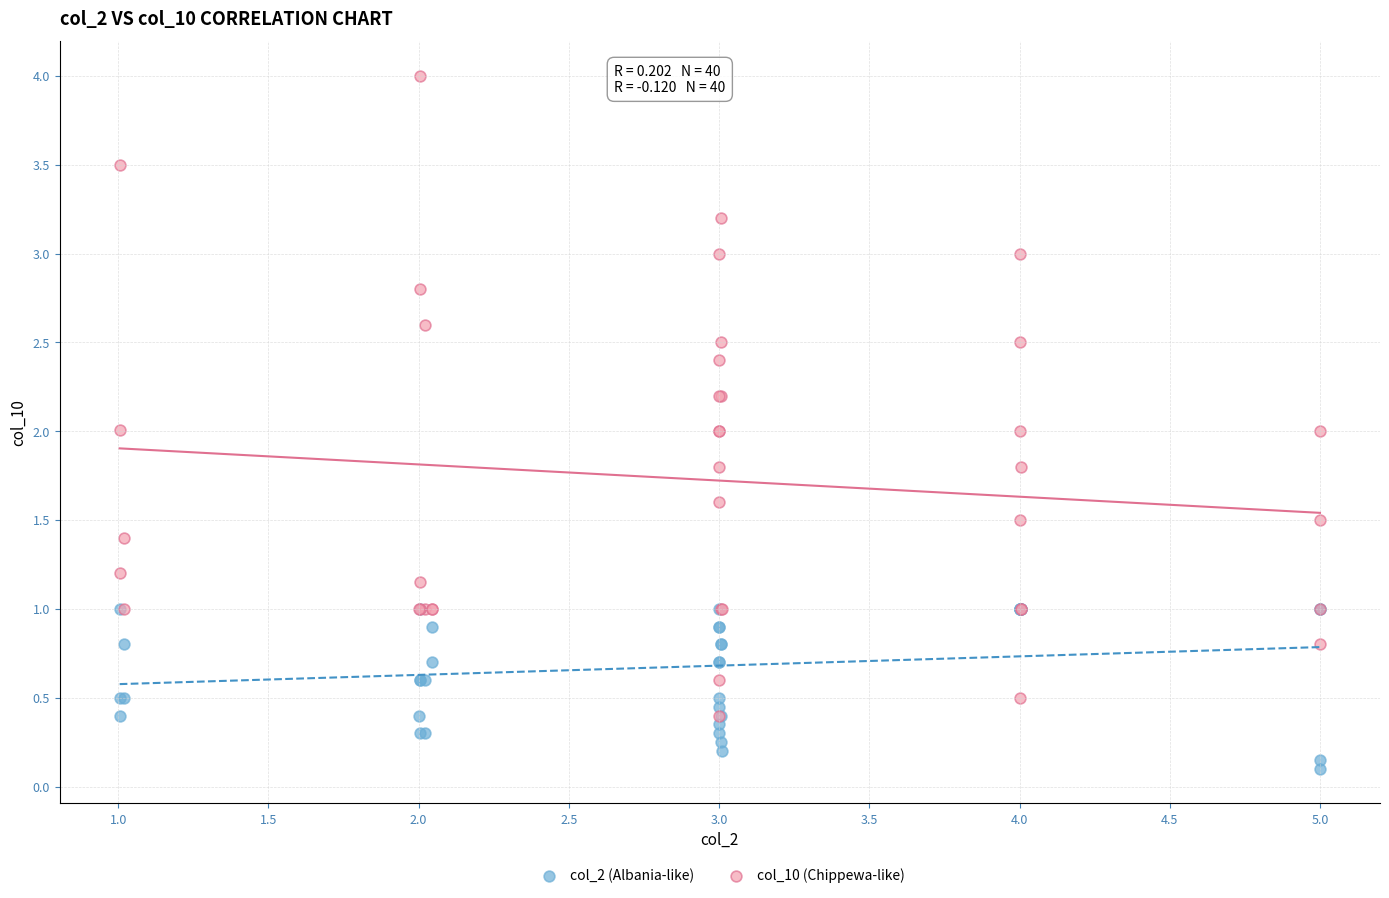

Which series has the widest spread of Y values?

col_10 (Chippewa-like)